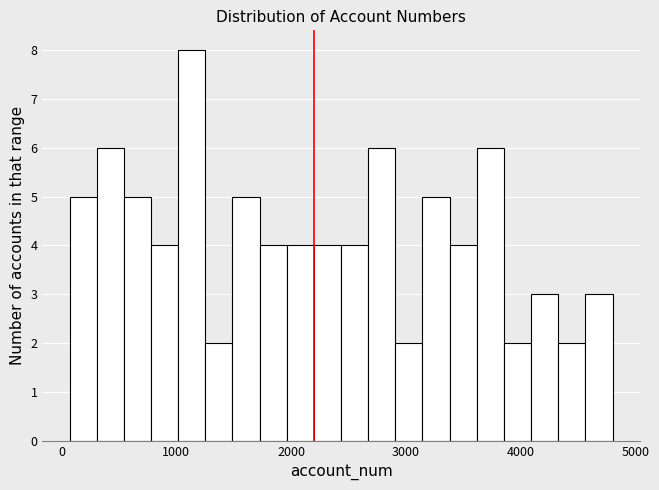

Read against the x-axis, roughly where is the centre of the tallest bar?

1100